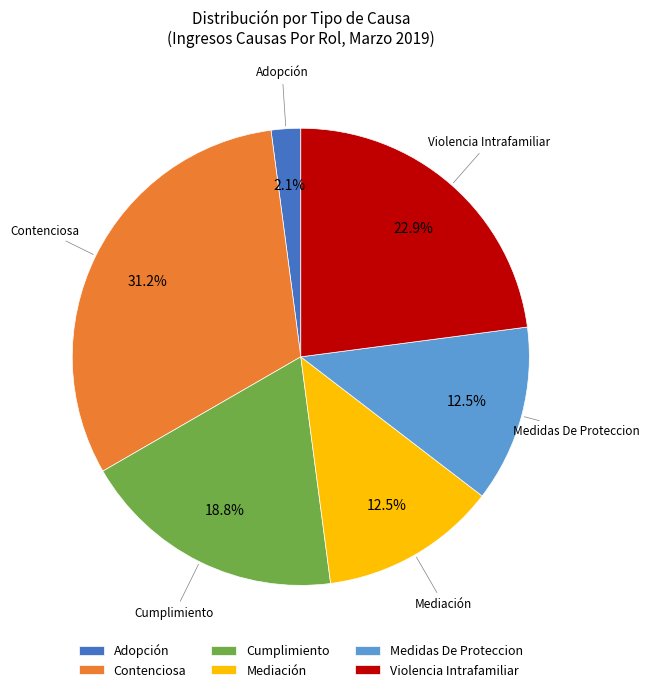

Which slice is the largest?

Contenciosa